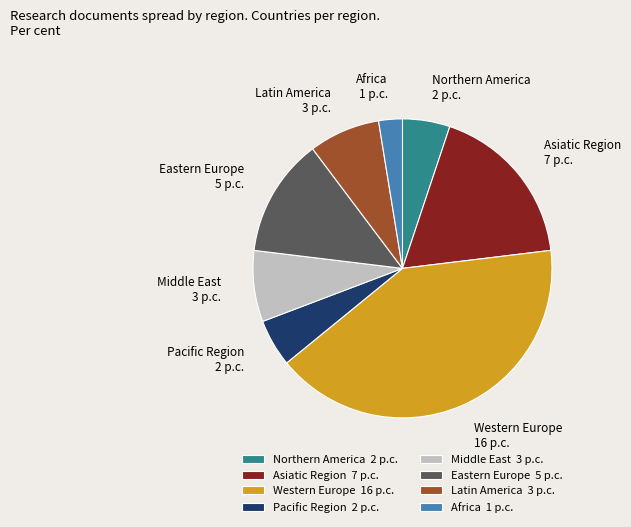

How many slices are in this pie chart?

8